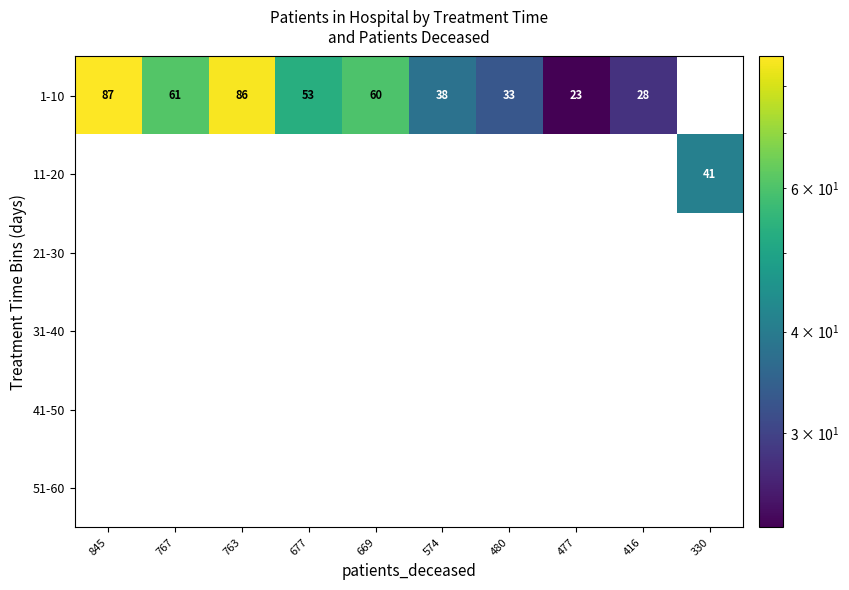

At how many categories does at least one series exceed 30?

8